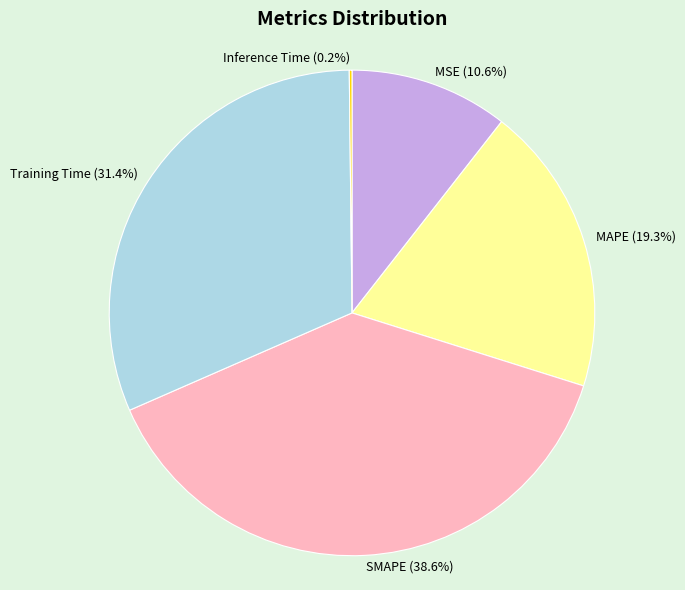

What percentage is NOT represented by Training Time?

68.6%